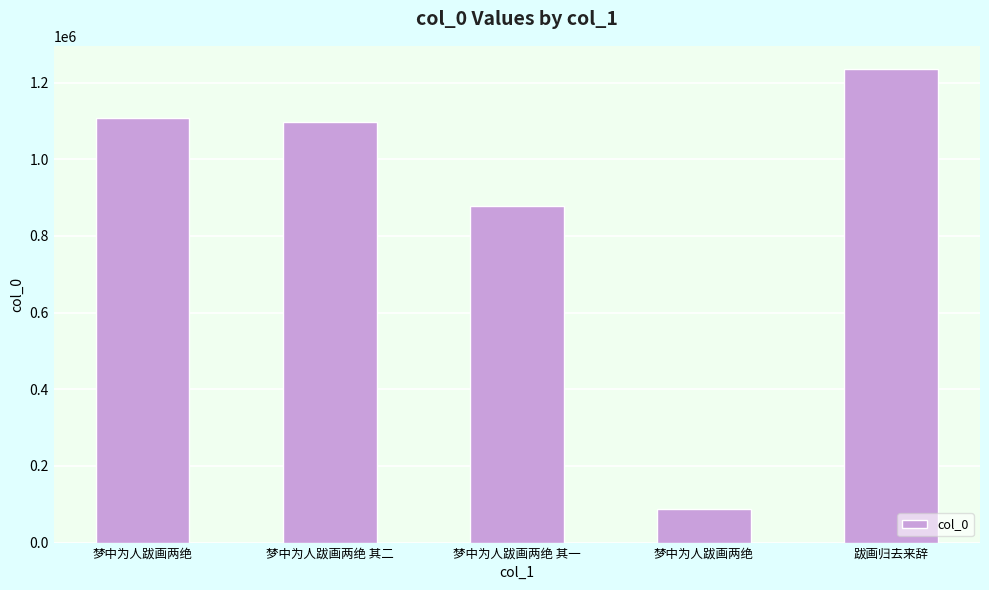

Reading left to right, list all the values displayed in this chart.

梦中为人跋画两绝=1108795	梦中为人跋画两绝 其二=1097075	梦中为人跋画两绝 其一=878523	梦中为人跋画两绝=87555	跋画归去来辞=1234046